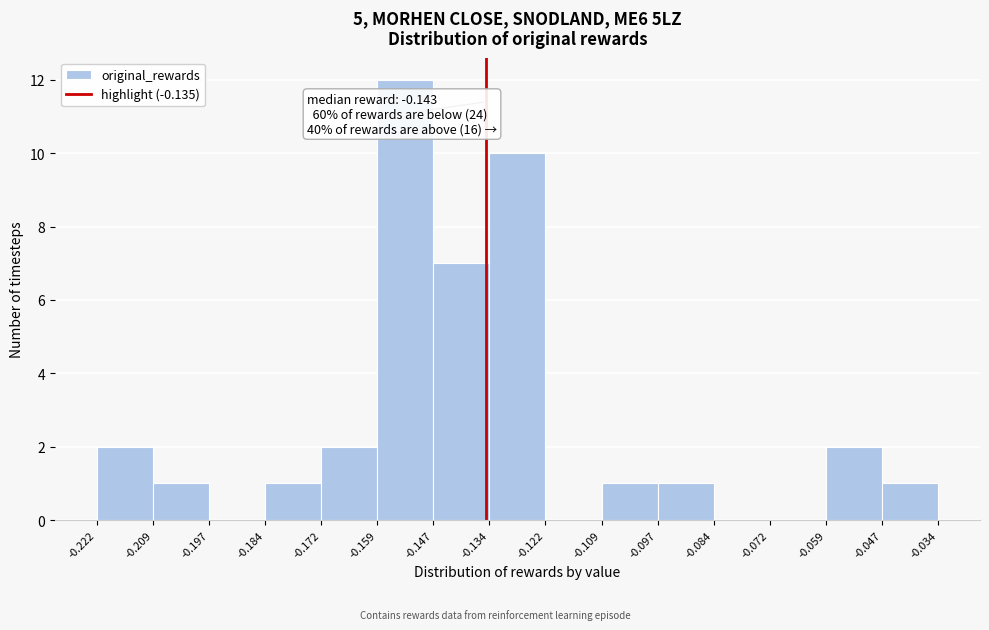

Over which range of the x-axis is the bar tallest?

-0.159 to -0.147